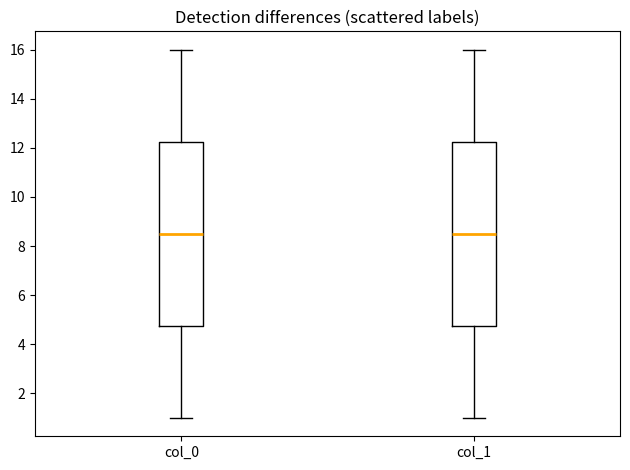

Where does the upper whisker of the box for col_1 end on the y-axis? The values are not printed on the chart, so give them approximately, as read against the axis.

16.0